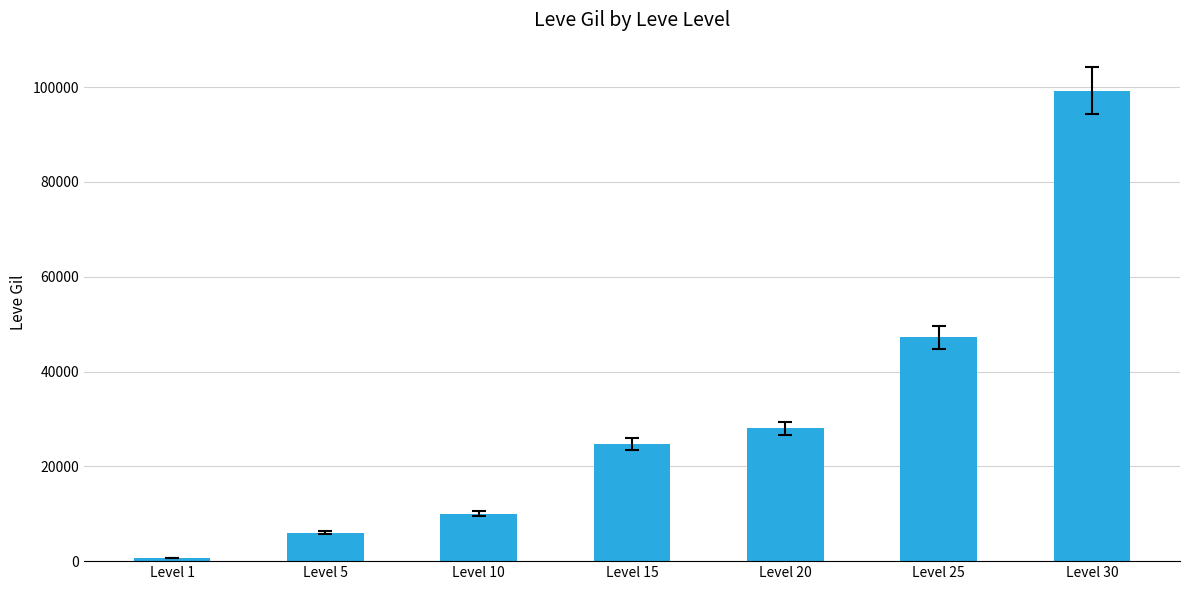

Are the bars grouped side by side (vs. stacked)?

No